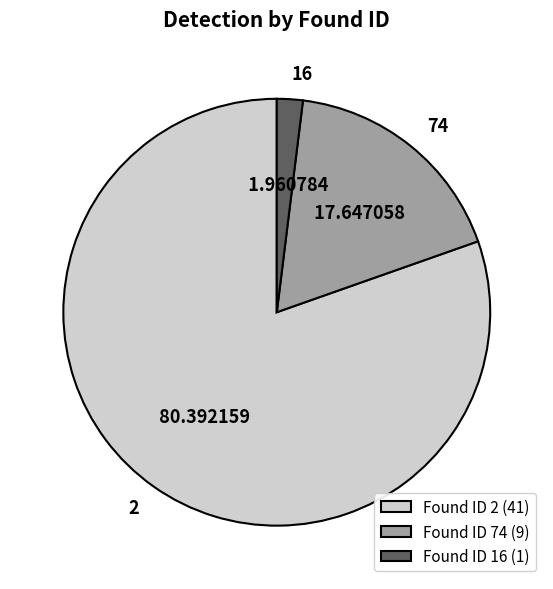

How many slices are in this pie chart?

3